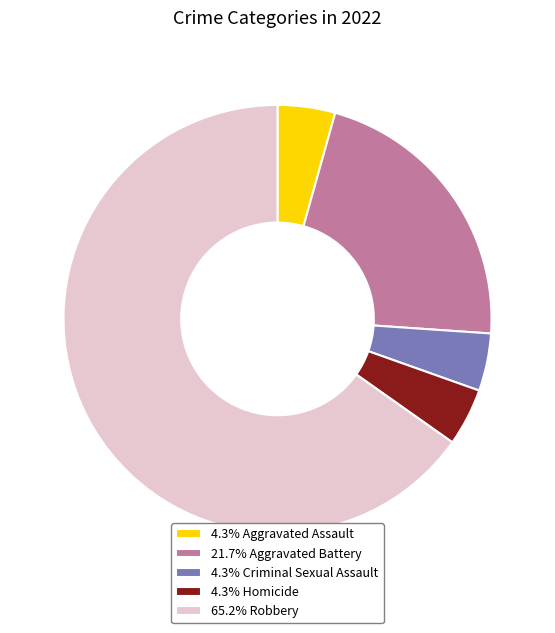

Is there any slice that represents more than half of the pie?

Yes